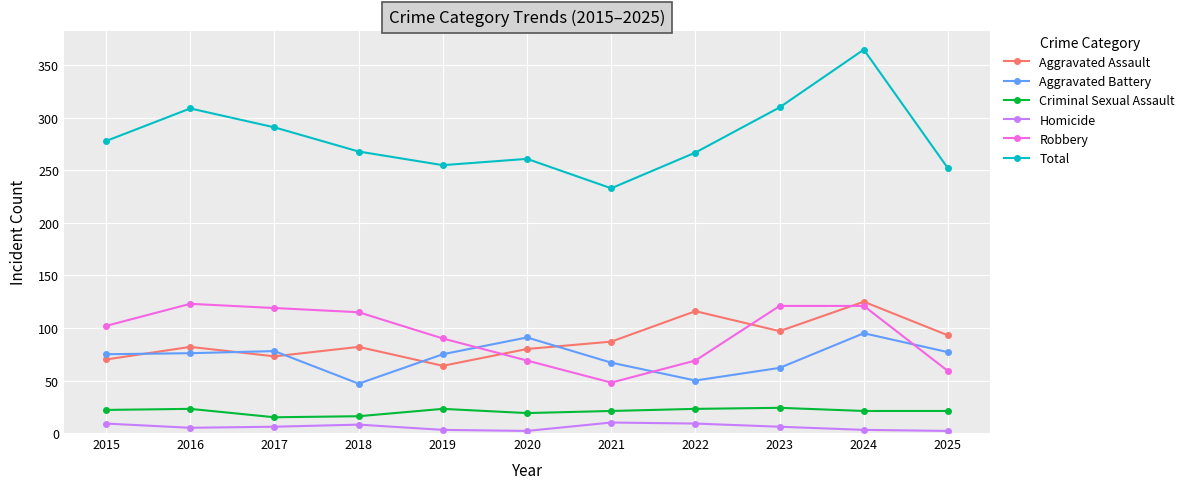

True or false: Homicide and Criminal Sexual Assault intersect in this chart.

False